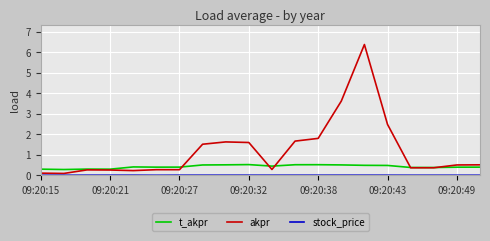

Which series has the largest total across all categories?

akpr